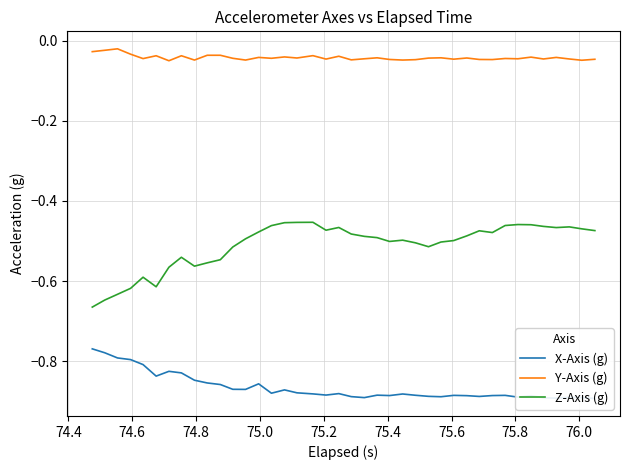

True or false: Y-Axis (g) and Z-Axis (g) cross at least once.

False